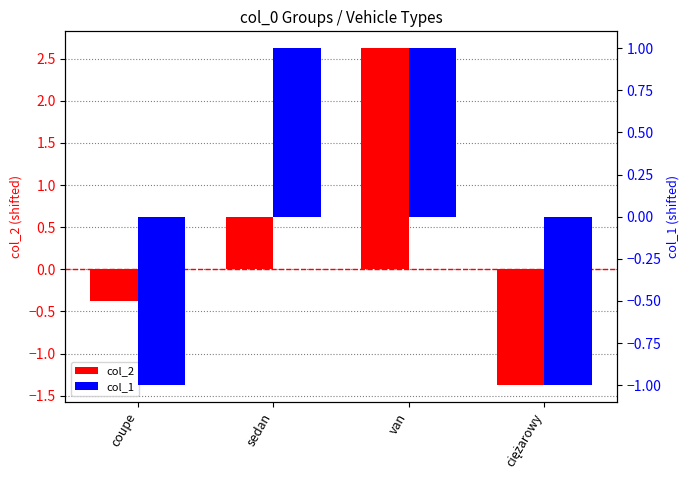

Reading left to right, what are all the values shown in this chart?

col_2: coupe=-0.4	sedan=0.6	van=2.6	ciężarowy=-1.4
col_1: coupe=-1.0	sedan=1.0	van=1.0	ciężarowy=-1.0